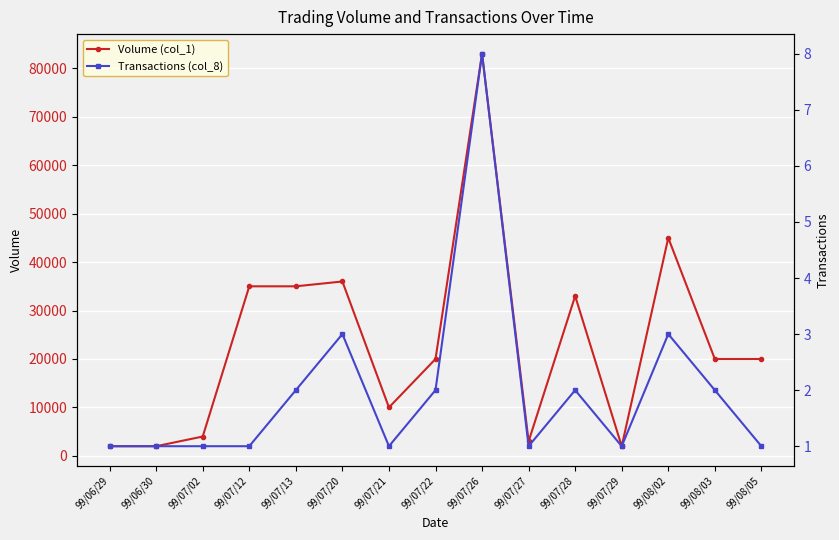

What is the sum of all Volume (col_1) values?

350000